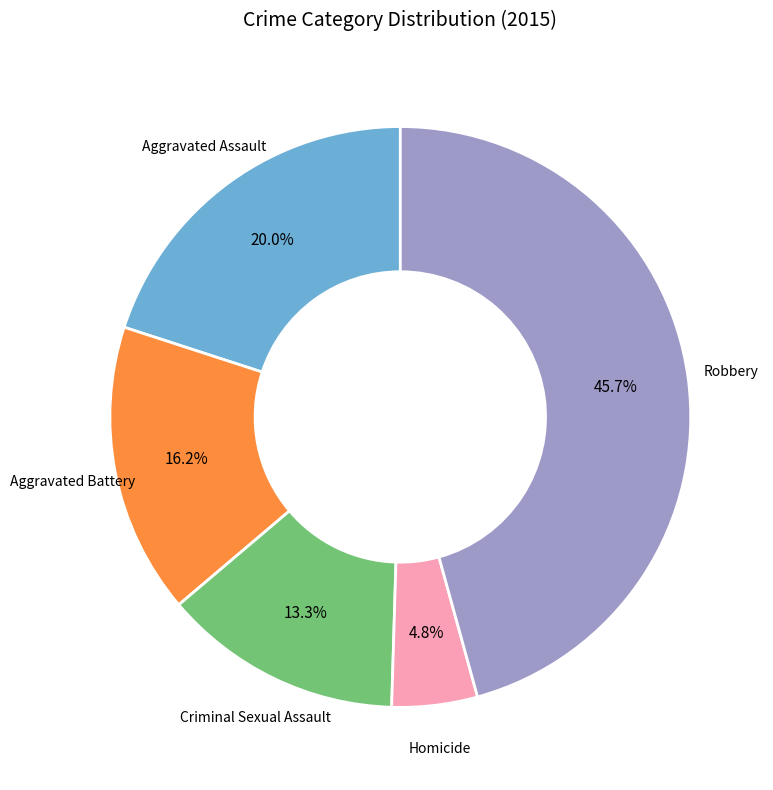

Does any single category account for the majority?

No